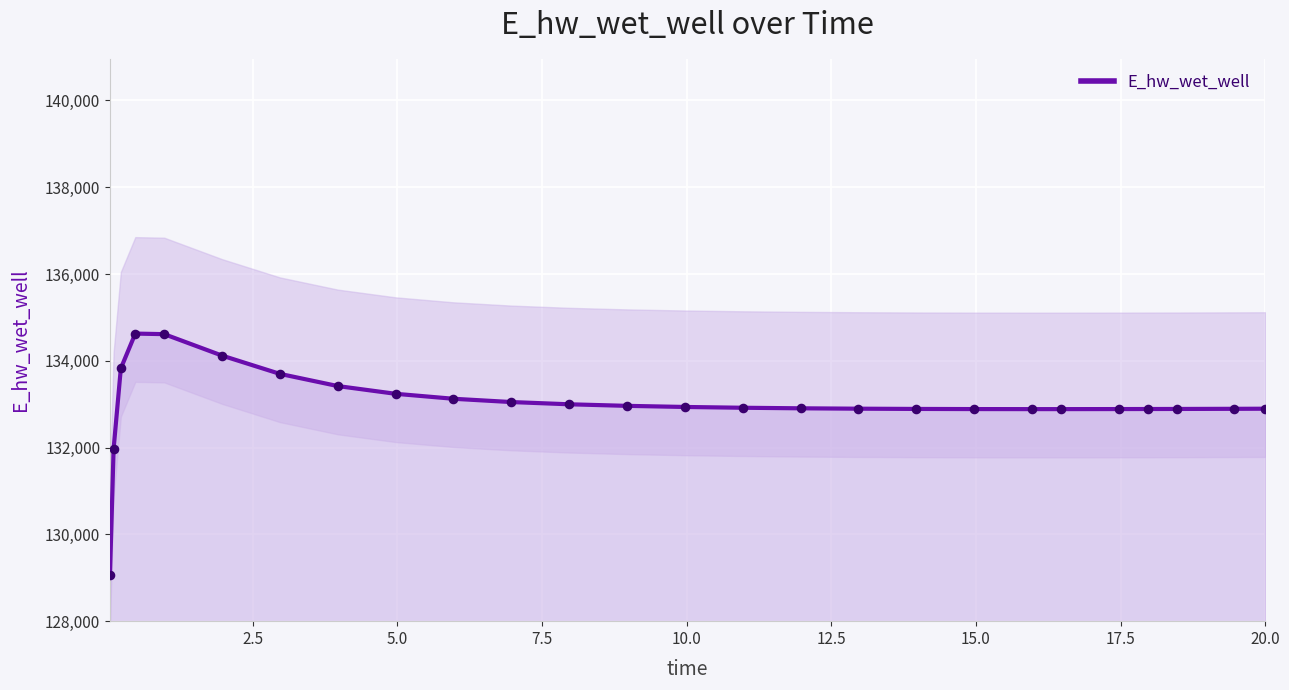

What is the highest value of the E_hw_wet_well series?

134627.7